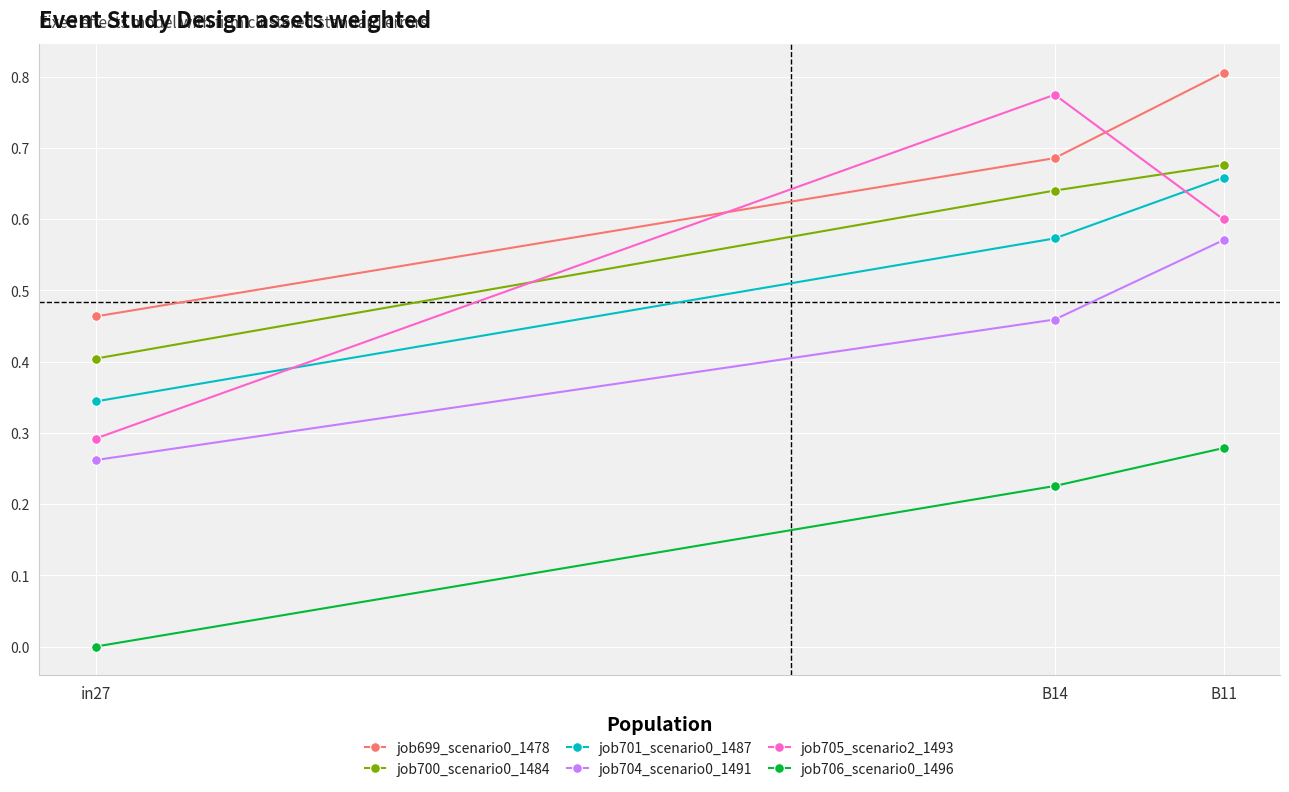

At which label is job700_scenario0_1484 closest to 0?

in27